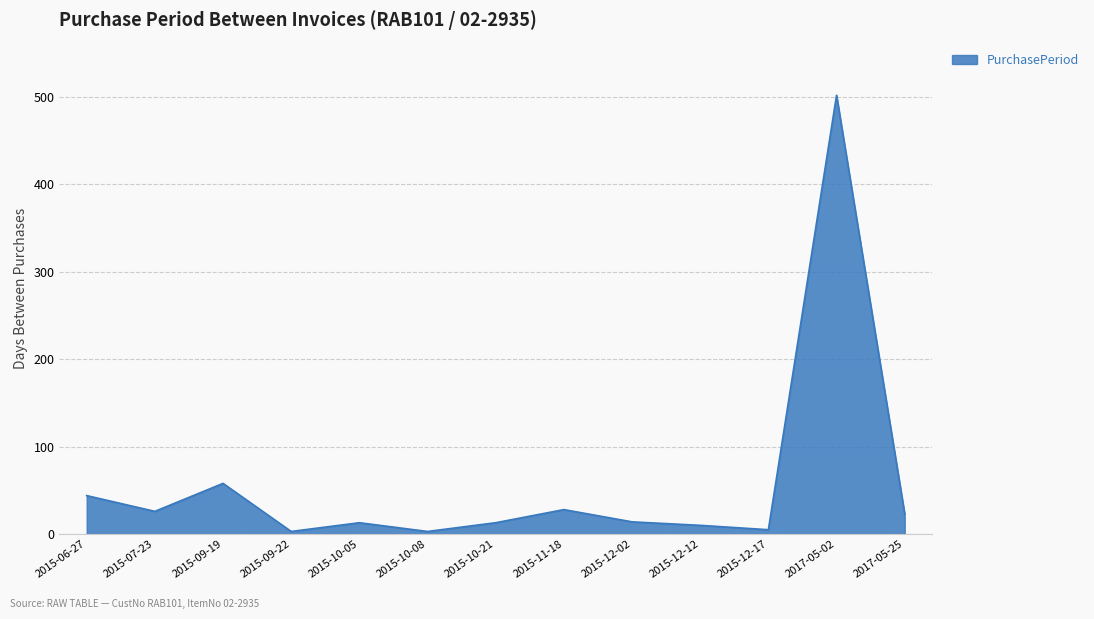

Between 2015-09-22 and 2015-06-27, which is larger?

2015-06-27